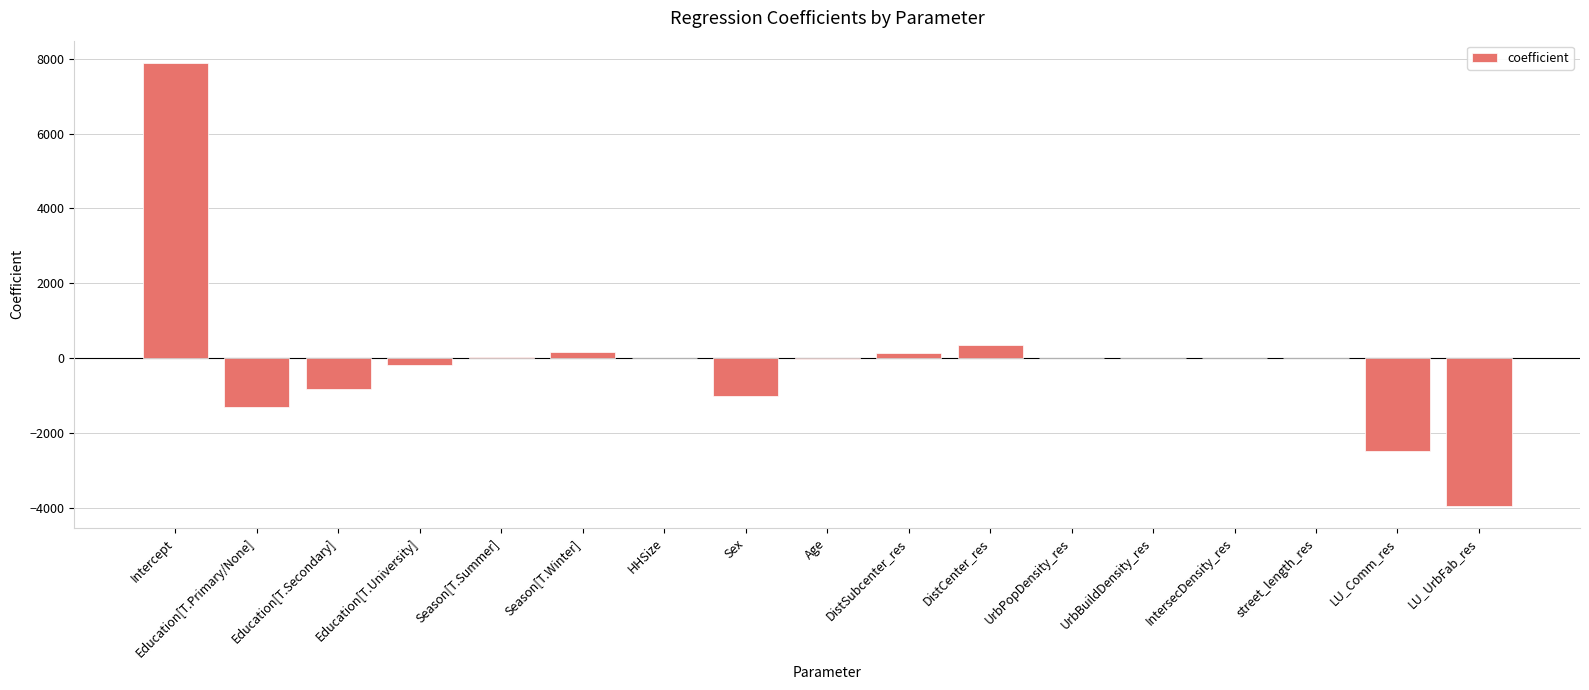

Between LU_Comm_res and Sex, which is larger?

Sex